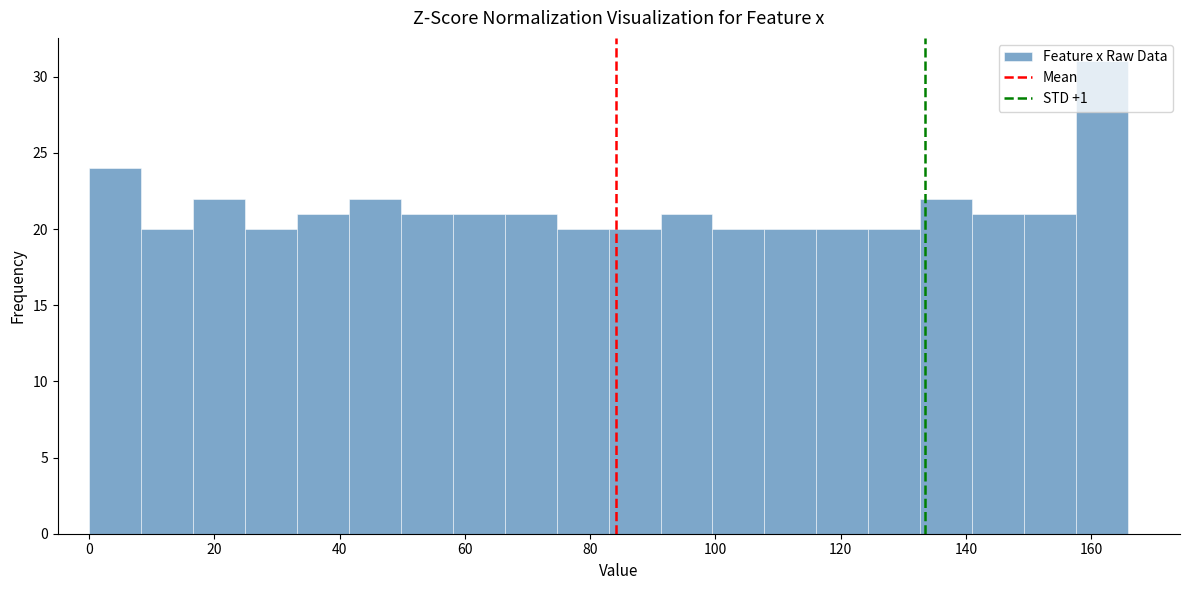

Reading left to right, list every bar in this chart as the range it spans on the x-axis followed by its height. Neither the bar edges nor the heights are printed on the chart, so give them approximately, as read against the axes.

0 to 8: 24
8 to 16: 20
16 to 24: 22
24 to 34: 20
34 to 42: 21
42 to 50: 22
50 to 58: 21
58 to 66: 21
66 to 74: 21
74 to 82: 20
82 to 92: 20
92 to 100: 21
100 to 108: 20
108 to 116: 20
116 to 124: 20
124 to 132: 20
132 to 142: 22
142 to 150: 21
150 to 158: 21
158 to 166: 31